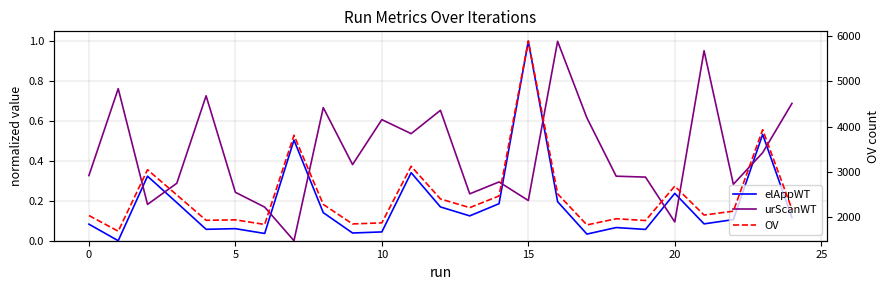

At which category is the sum across all series the highest?

15